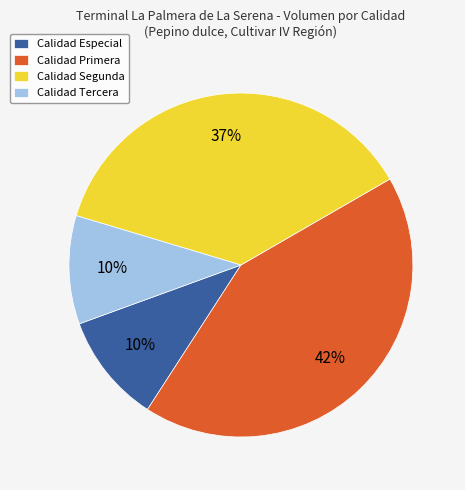

Which category has the biggest portion of the pie?

Calidad Primera